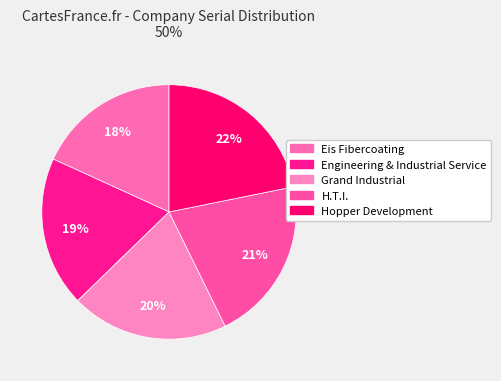

Is there any slice that represents more than half of the pie?

No